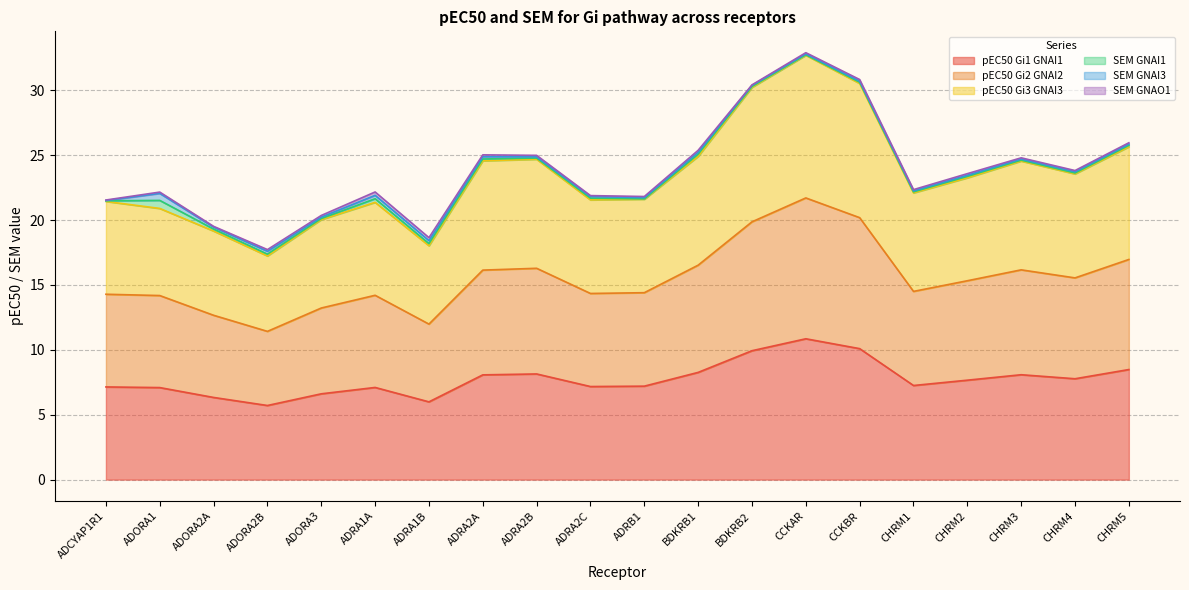

How many lines are shown in the chart?

6